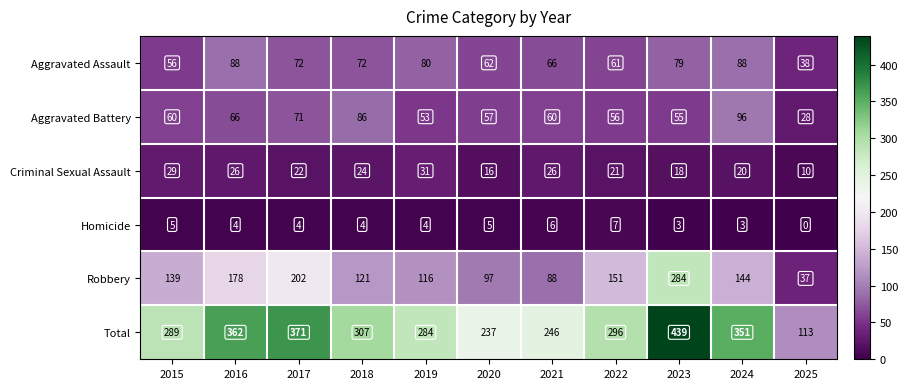

What value does the Robbery series have at 2025, to the nearest 50?

50